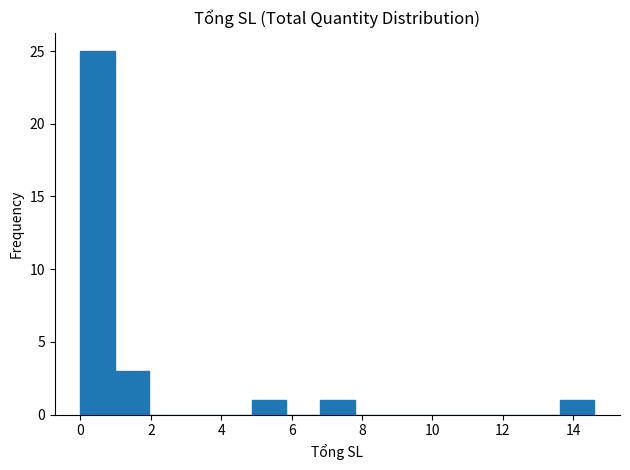

Reading left to right, transcribe this chart: for each bar, give the range it covers on the x-axis and its height. Neither the bar edges nor the heights are printed on the chart, so give them approximately, as read against the axes.

0.0 to 1.0: 25
1.0 to 2.0: 3
2.0 to 3.0: 0
3.0 to 3.8: 0
3.8 to 4.8: 0
4.8 to 5.8: 1
5.8 to 6.8: 0
6.8 to 7.8: 1
7.8 to 8.8: 0
8.8 to 9.8: 0
9.8 to 10.8: 0
10.8 to 11.6: 0
11.6 to 12.6: 0
12.6 to 13.6: 0
13.6 to 14.6: 1